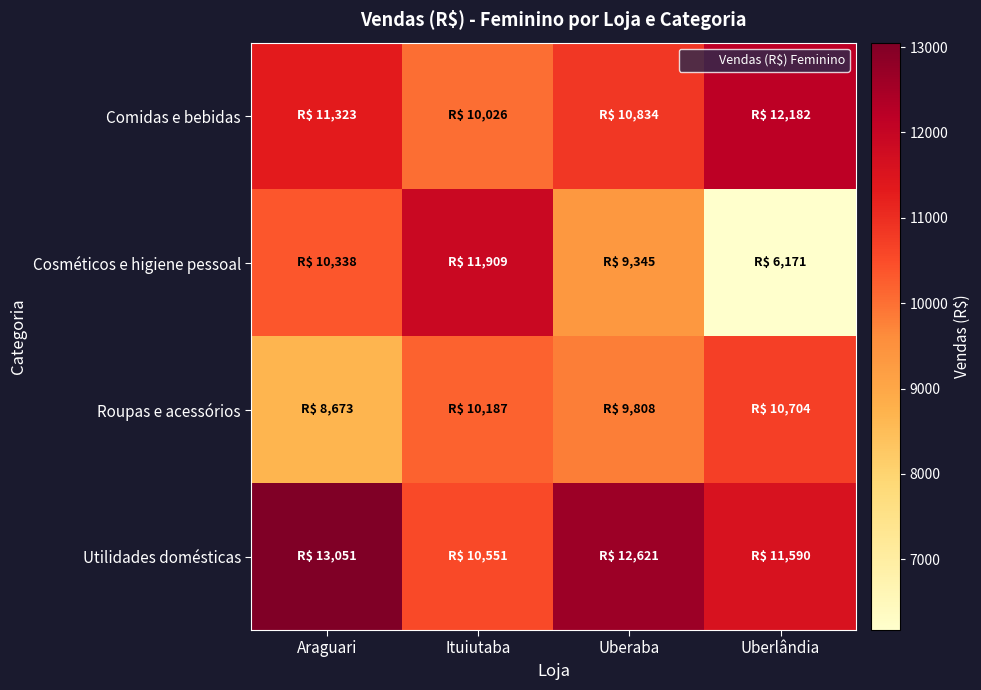

What is the spread (max minus min) of values at Uberlândia?

6011